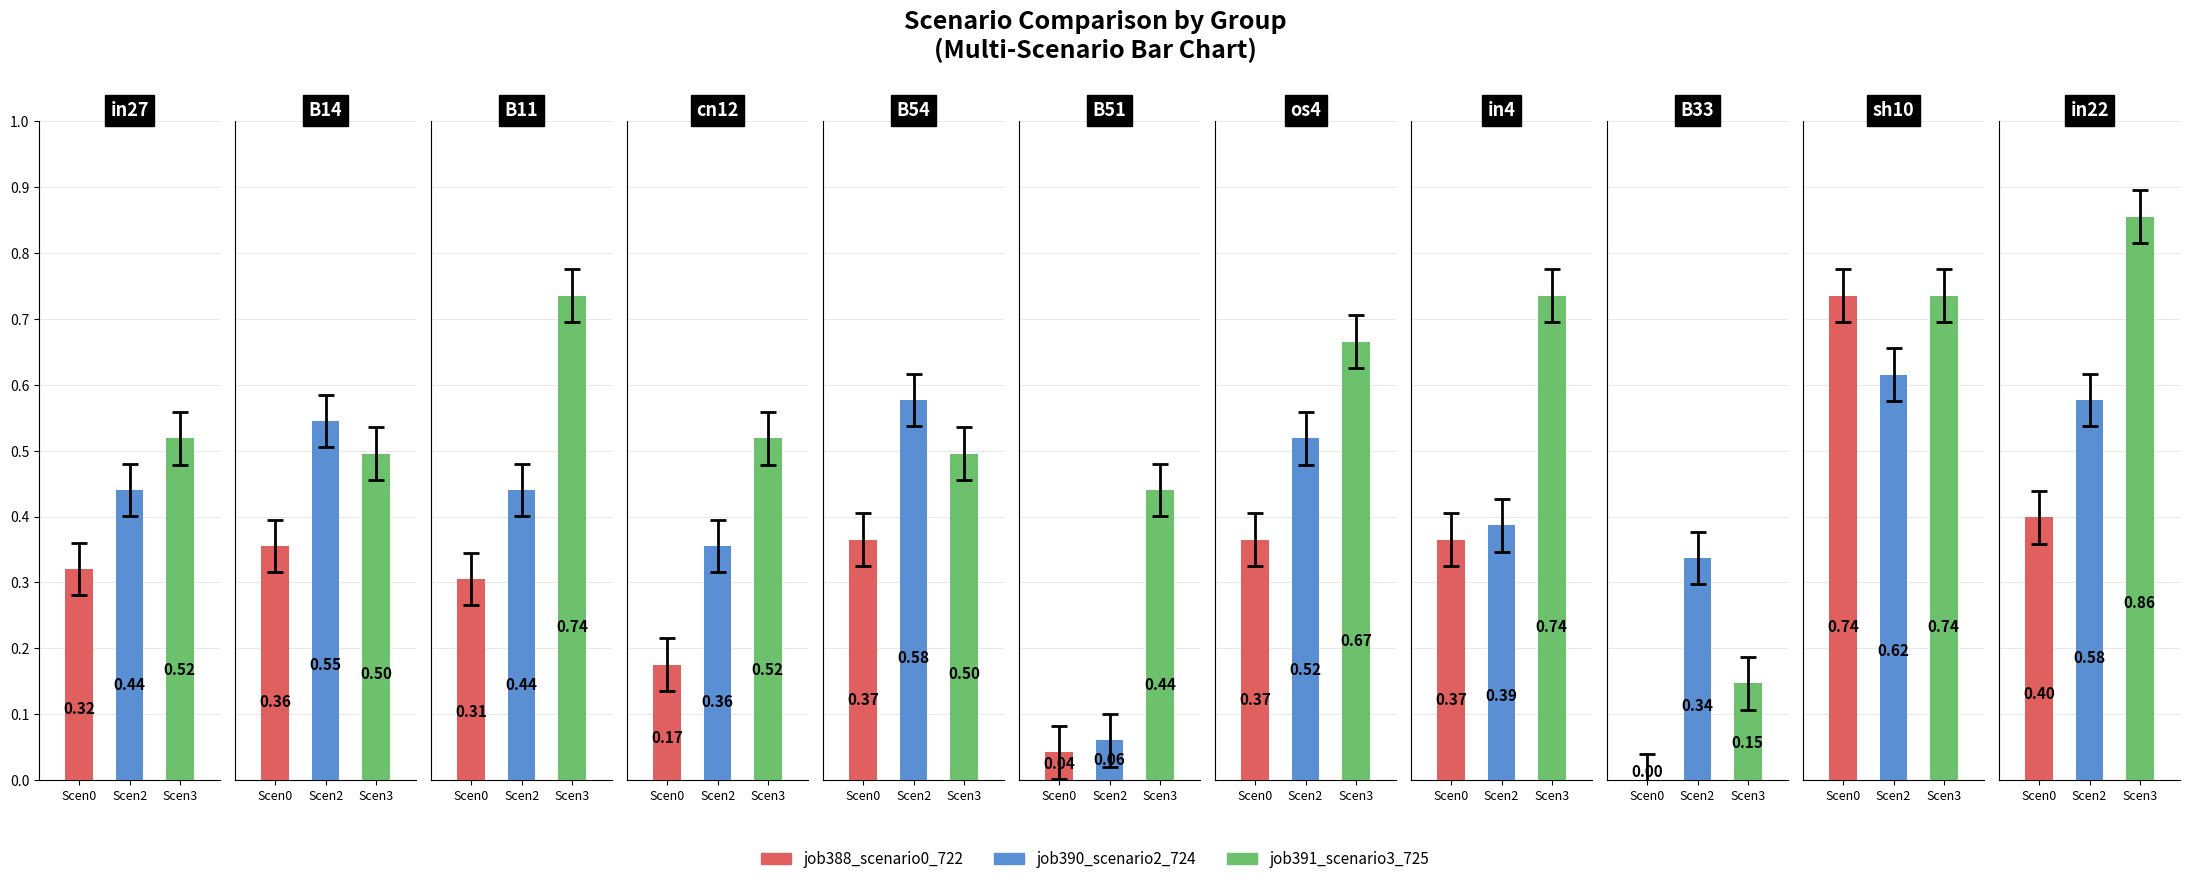

Reading right to left, transcribe all the data shown in this chart.

job388_scenario0_722: in22=0.4	sh10=0.7	B33=0.0	in4=0.4	os4=0.4	B51=0.0	B54=0.4	cn12=0.2	B11=0.3	B14=0.4	in27=0.3
job390_scenario2_724: in22=0.6	sh10=0.6	B33=0.3	in4=0.4	os4=0.5	B51=0.1	B54=0.6	cn12=0.4	B11=0.4	B14=0.5	in27=0.4
job391_scenario3_725: in22=0.9	sh10=0.7	B33=0.1	in4=0.7	os4=0.7	B51=0.4	B54=0.5	cn12=0.5	B11=0.7	B14=0.5	in27=0.5